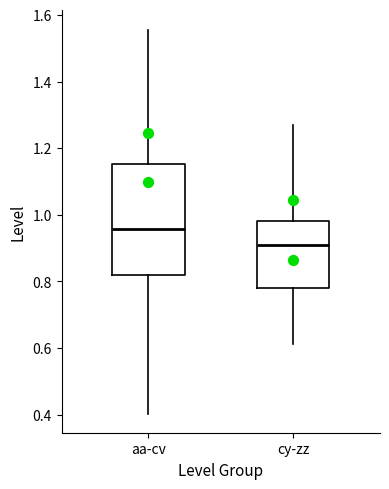

Which box has the highest median line?

aa-cv